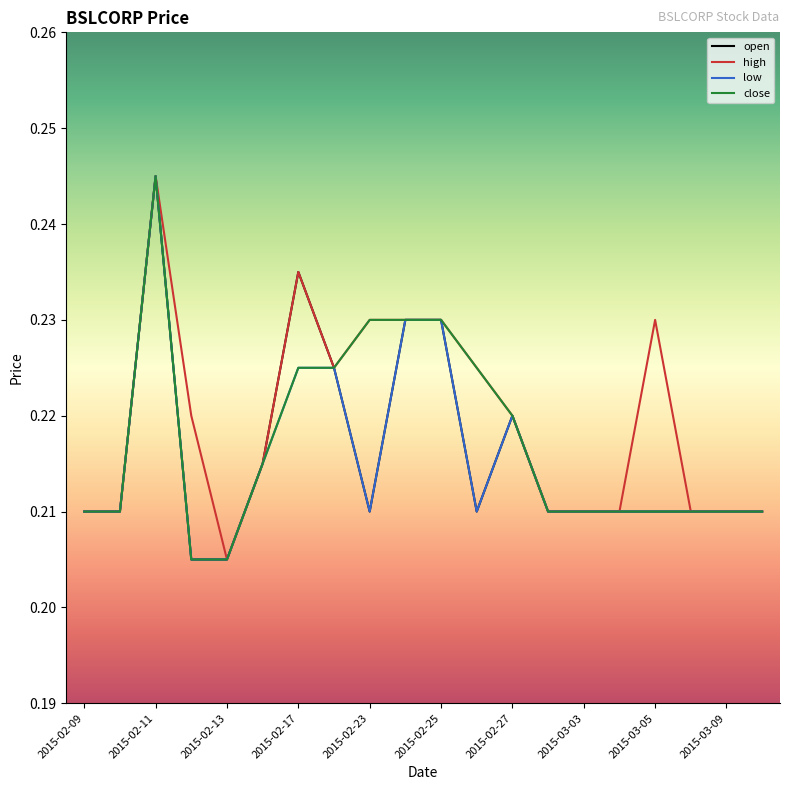

What is the label of the 1st point from the left?

2015-02-09